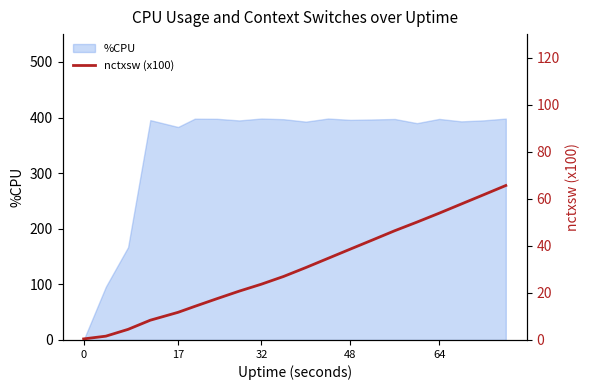

Does the chart have visible grid lines?

No